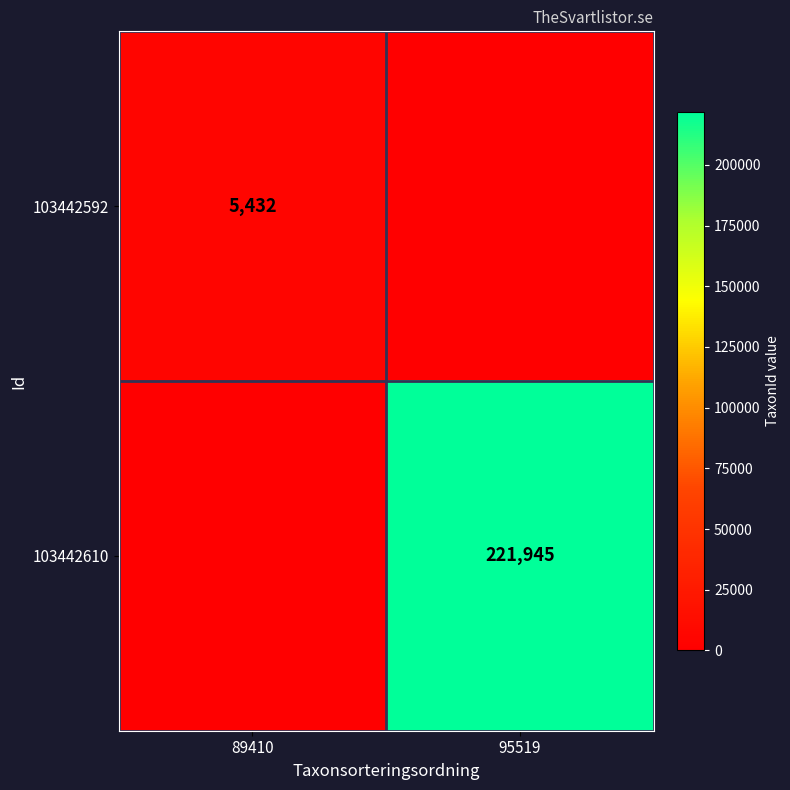

At how many categories does at least one series exceed 74693?

1